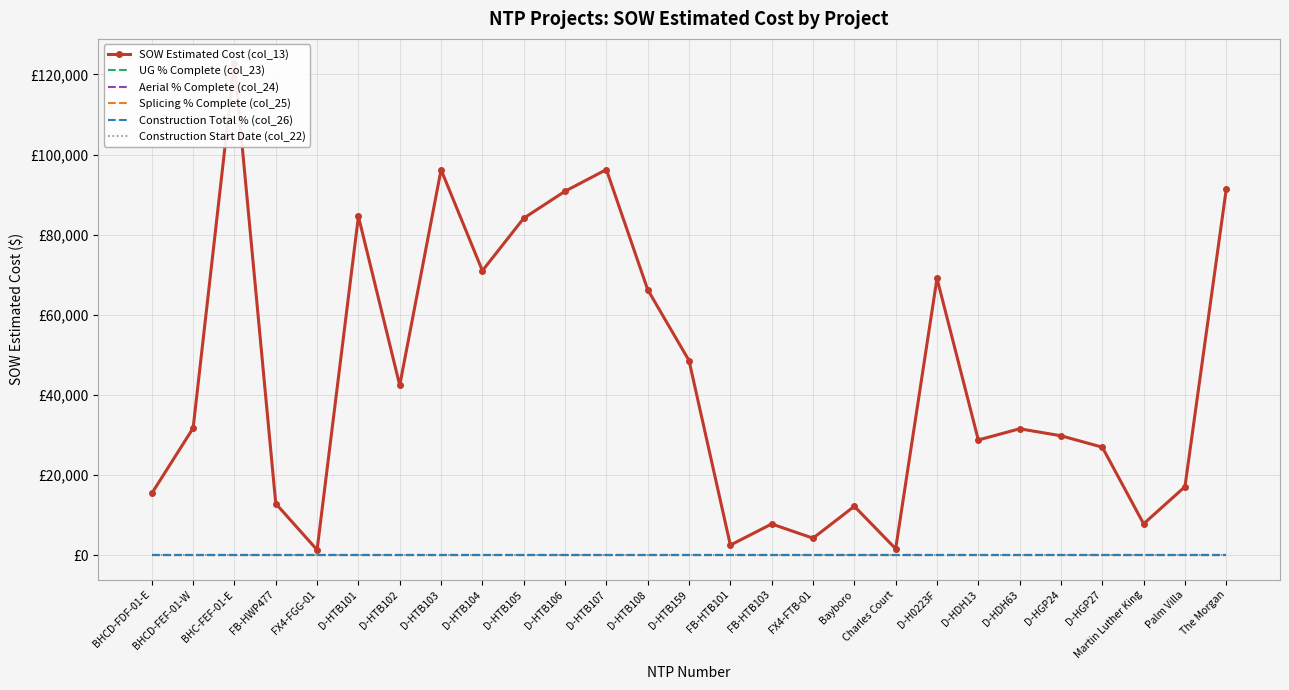

What is the label of the 12th point from the left?

D-HTB107